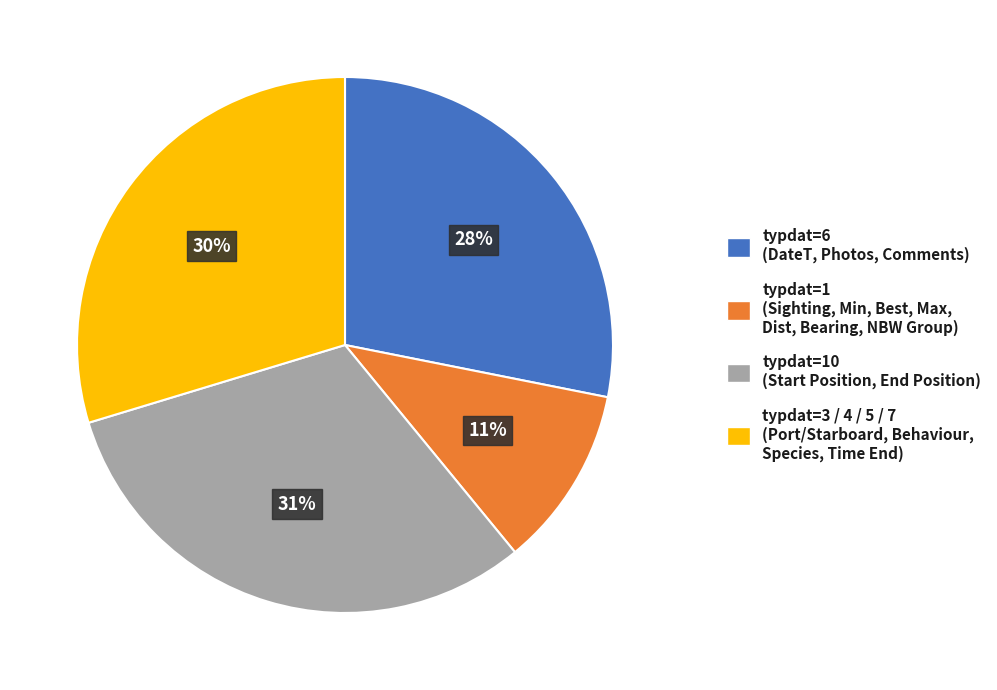

How many slices are in this pie chart?

4